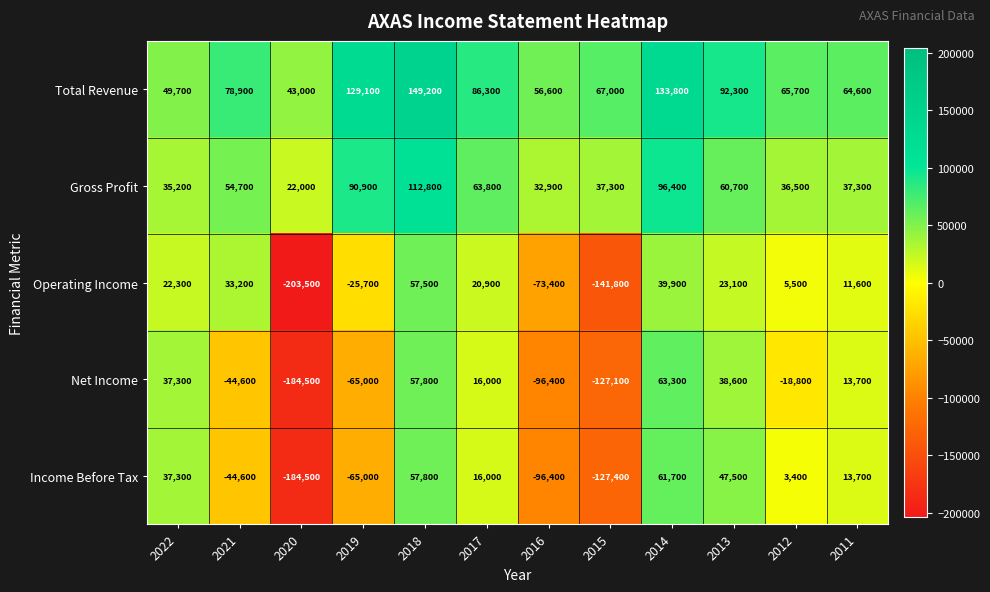

Between 2015 and 2012, which series saw the biggest shift?

Operating Income